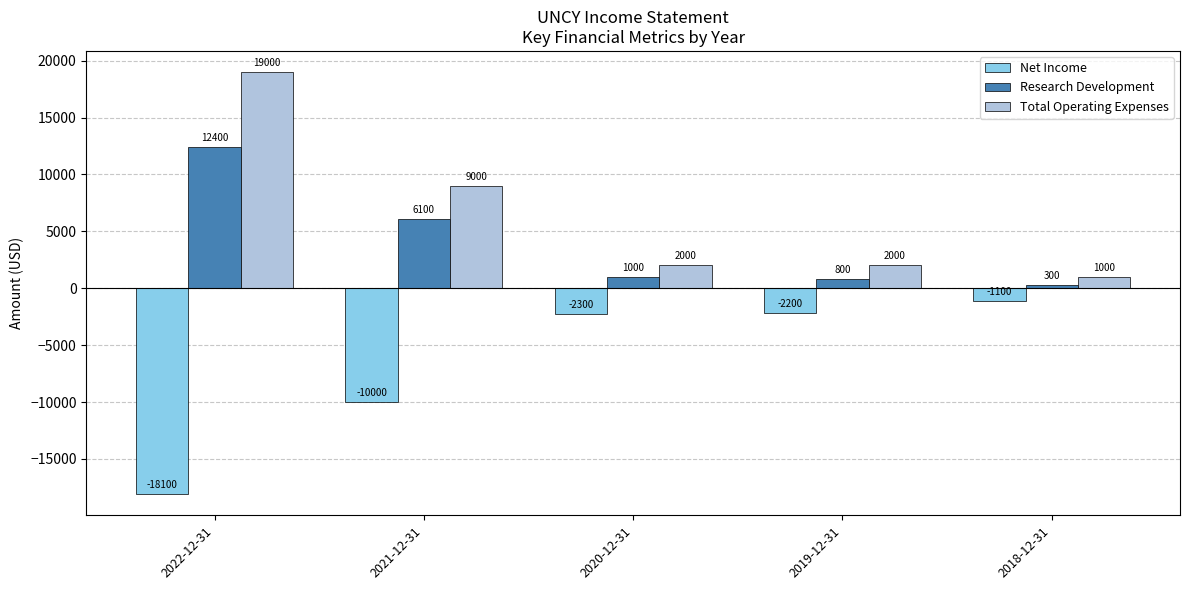

Read the Net Income value at 2022-12-31, to the nearest 100.

-18100